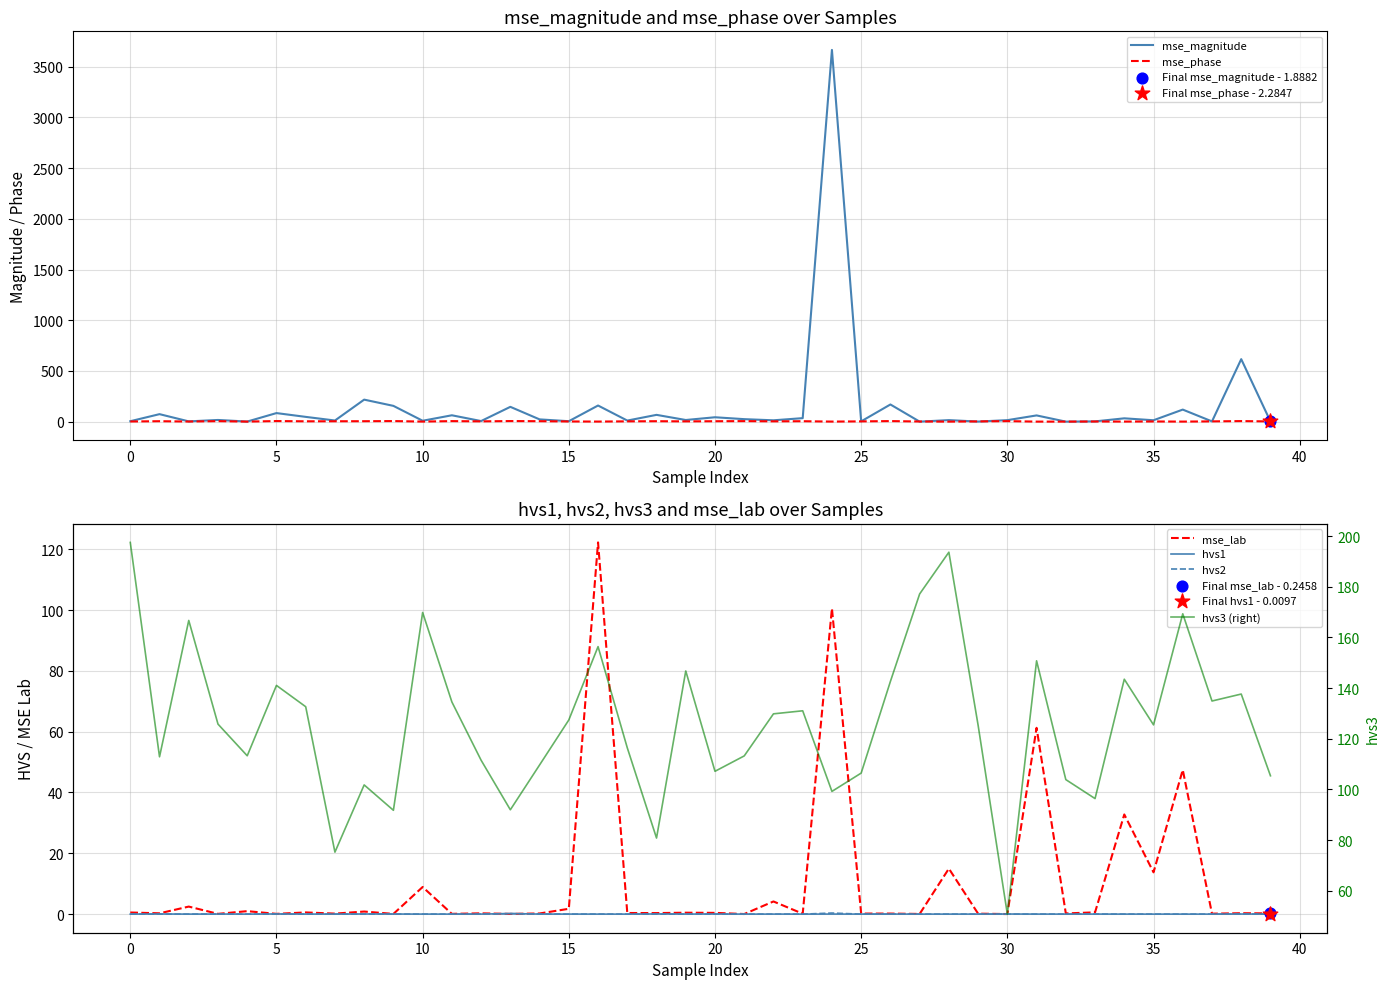

Which series reaches the maximum Y coordinate?

mse_magnitude